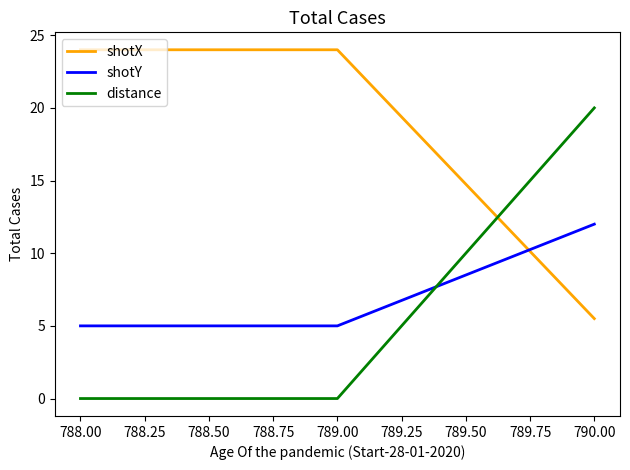

Does the chart have visible grid lines?

No